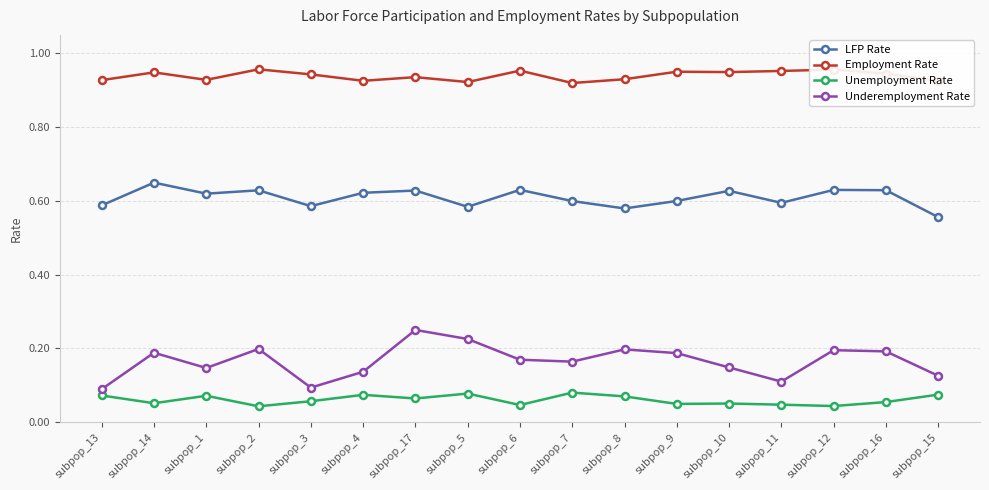

Is it true that Unemployment Rate equals 0.1 at subpop_12?

False